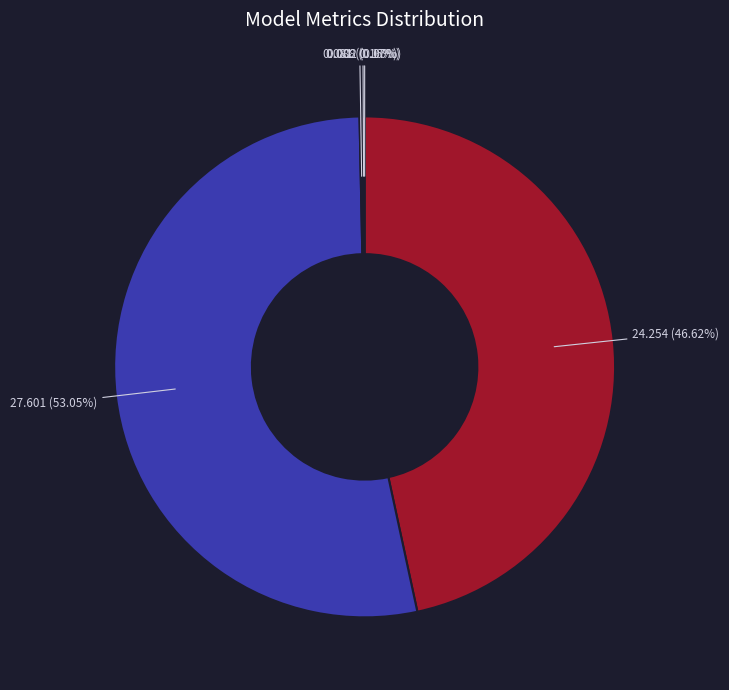

Is there any slice that represents more than half of the pie?

Yes